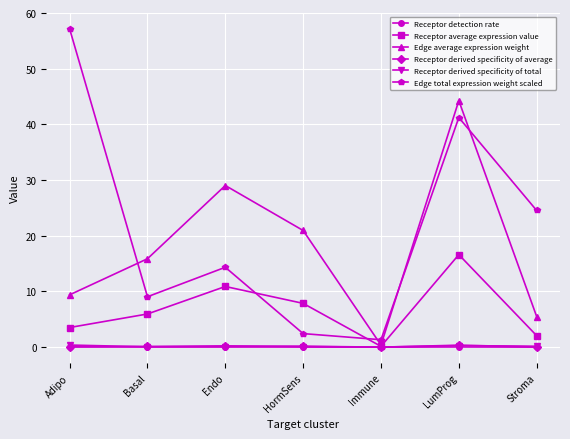

True or false: Edge average expression weight has more than 0 points higher than both neighbors.

True